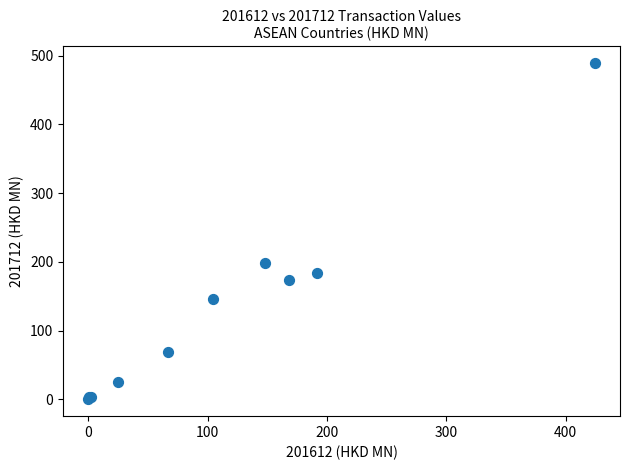

What Y value in the scatter plot is closest to 244?

198.6